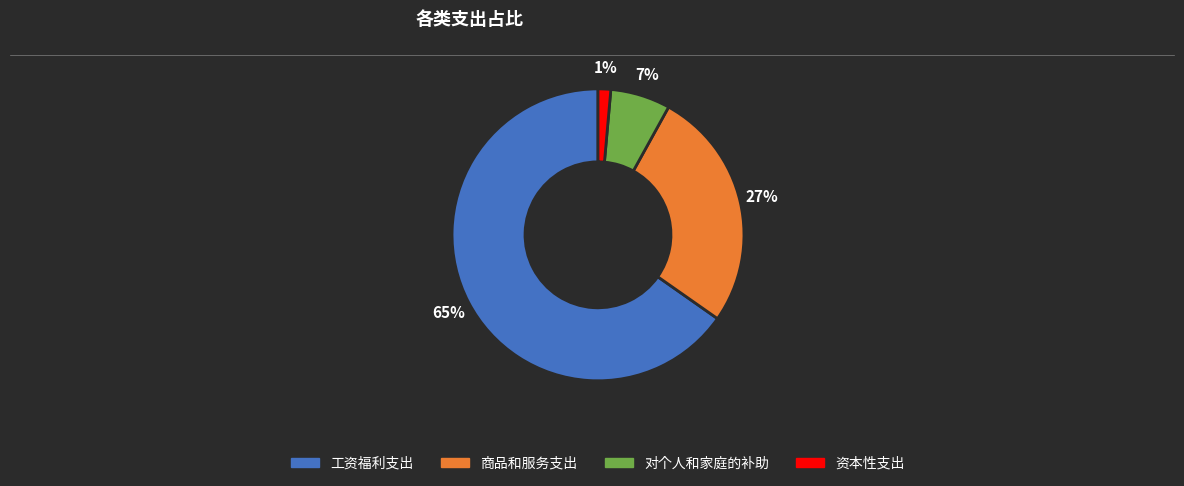

To the nearest percent, what portion does 对个人和家庭的补助 represent?

7%